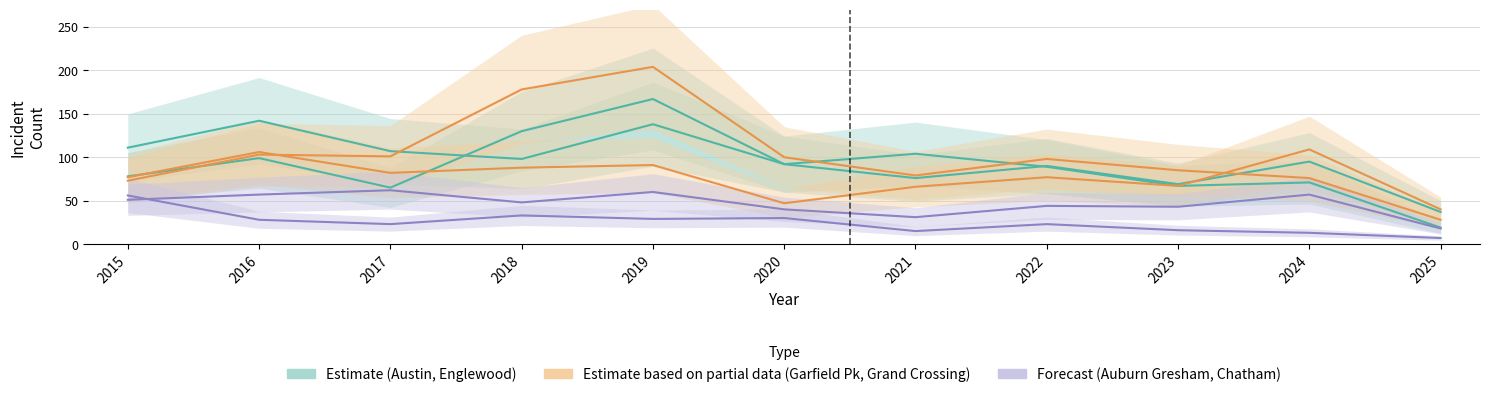

In Austin, how many points are lower than both neighbors (excluding endpoints)?

3